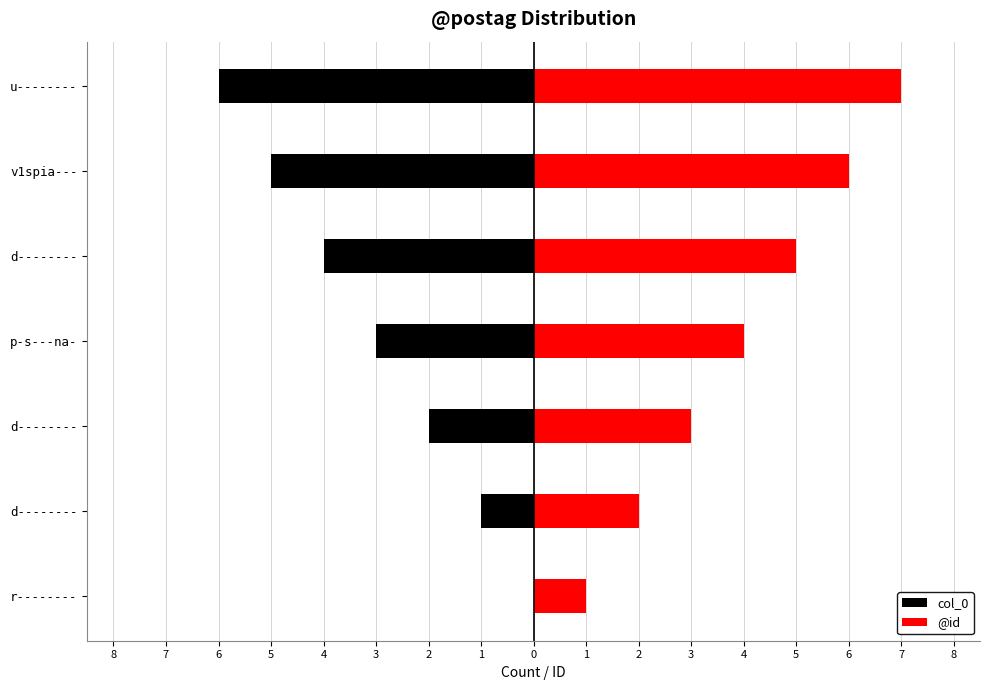

Reading left to right, transcribe all the data shown in this chart.

col_0: 0	-1	-2	-3	-4	-5	-6
@id: 1	2	3	4	5	6	7